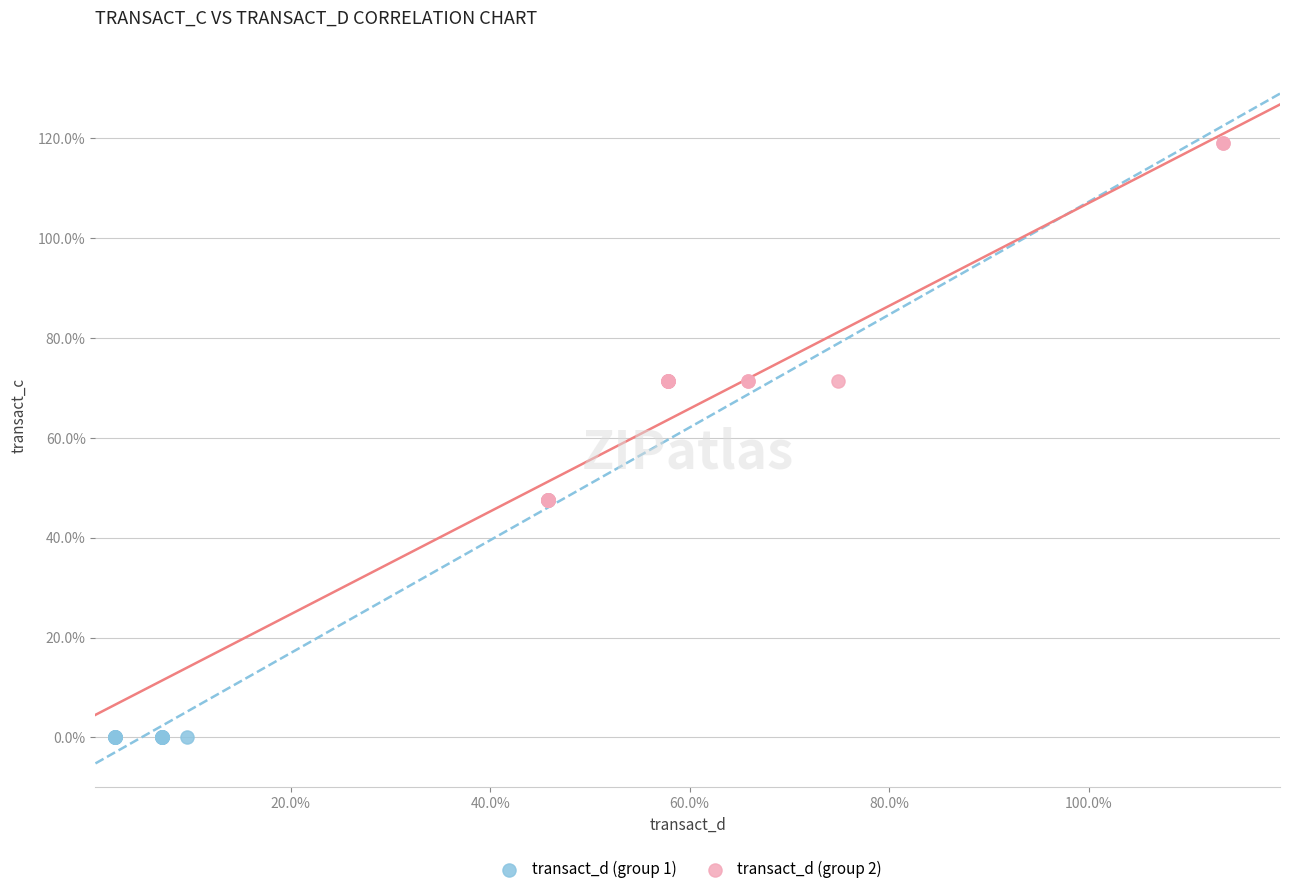

Which series reaches the minimum Y coordinate?

transact_d (group 1)